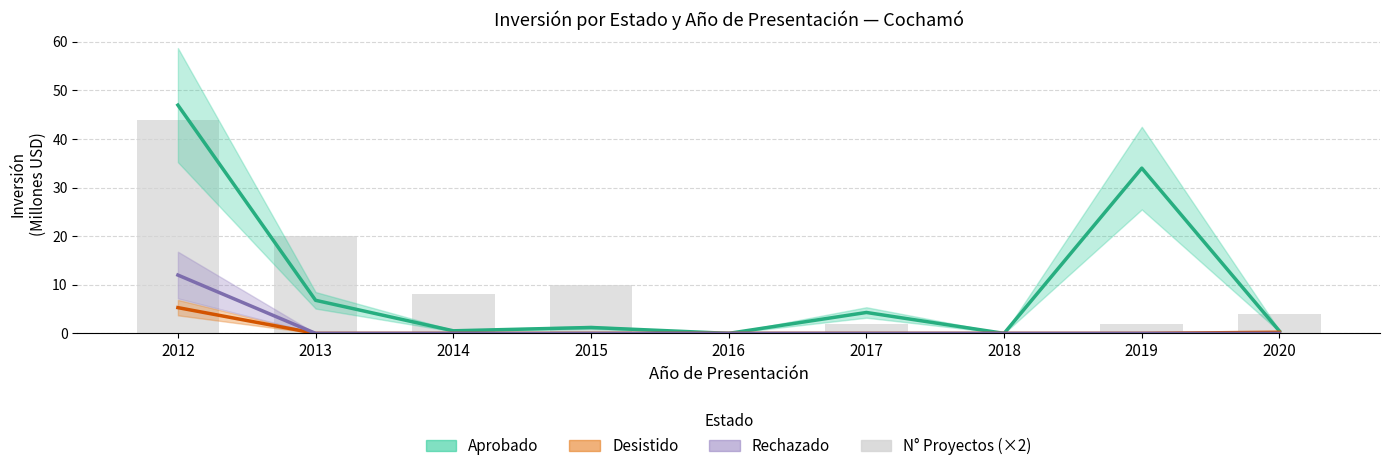

List the series in order of their peak value, highest first.

Aprobado, Rechazado, Desistido